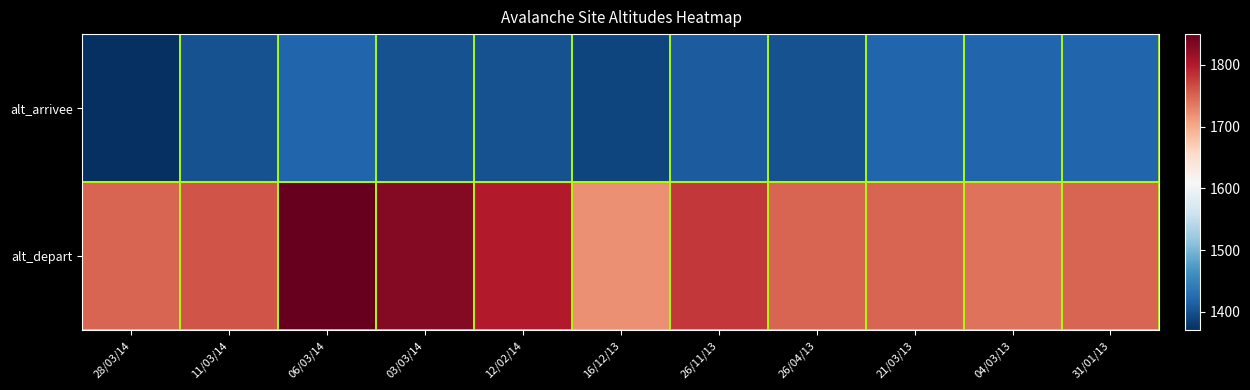

At which category is the sum across all series the highest?

06/03/14